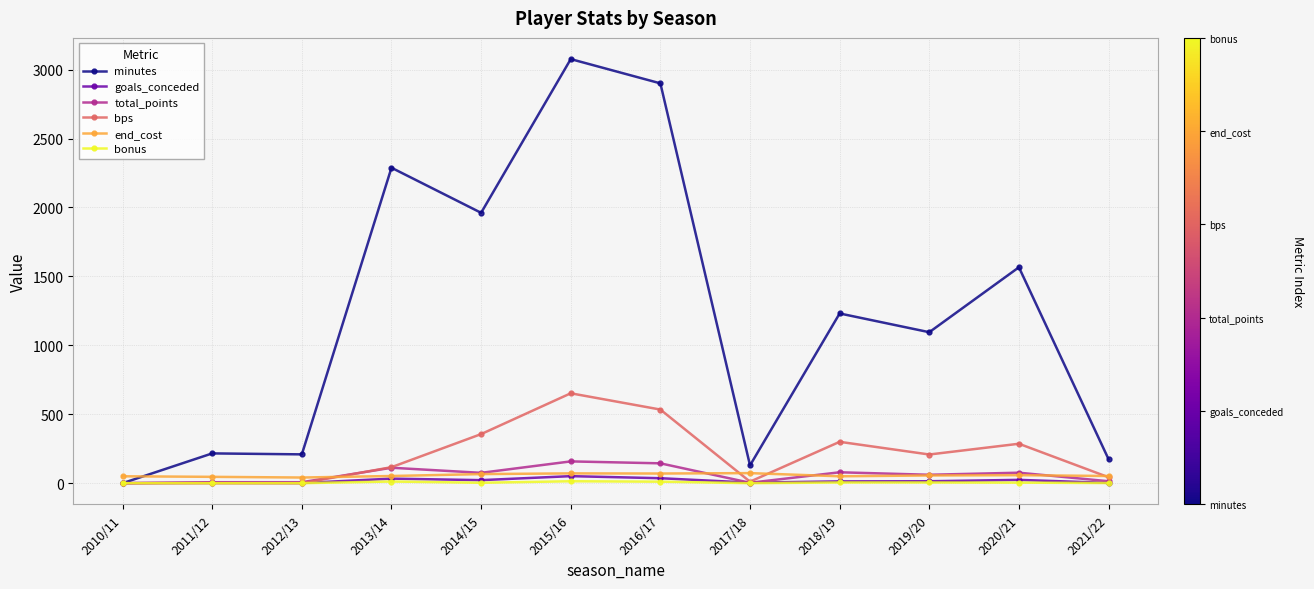

What are all the series names shown in the legend?

minutes, goals_conceded, total_points, bps, end_cost, bonus